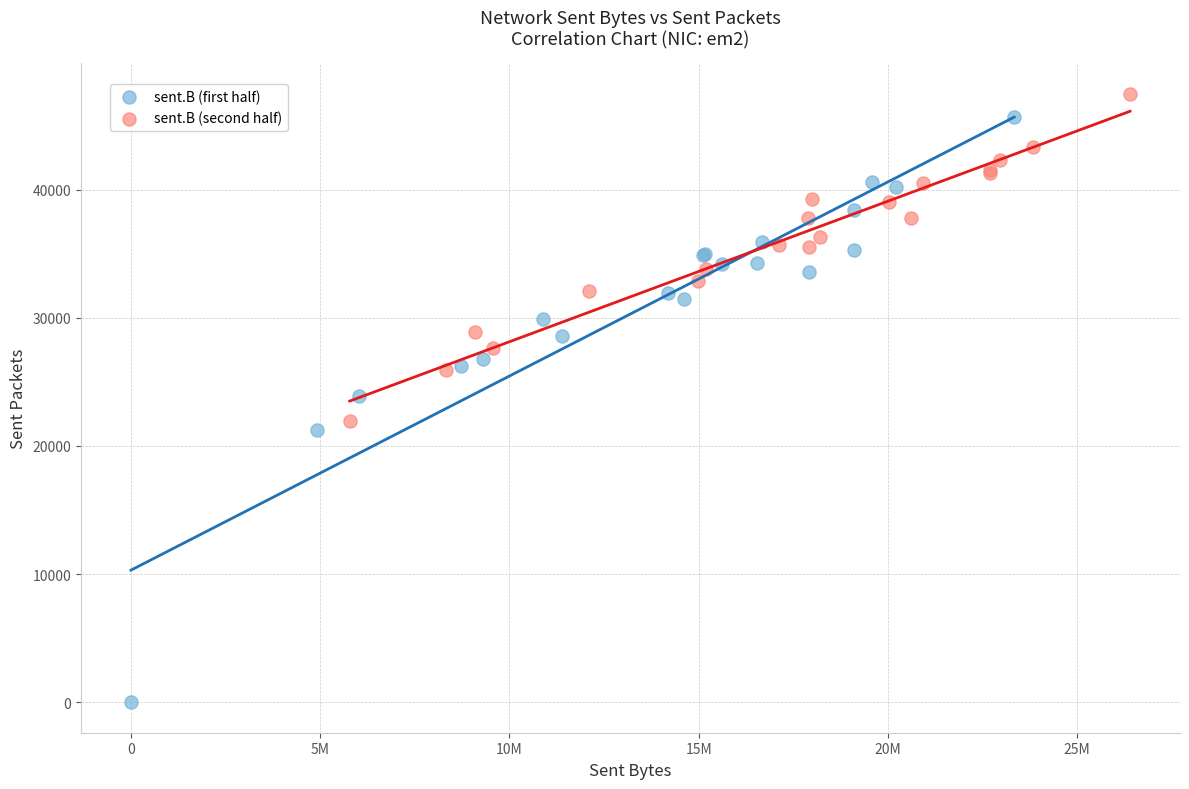

Which series has the largest Y range (max minus min)?

sent.B (first half)